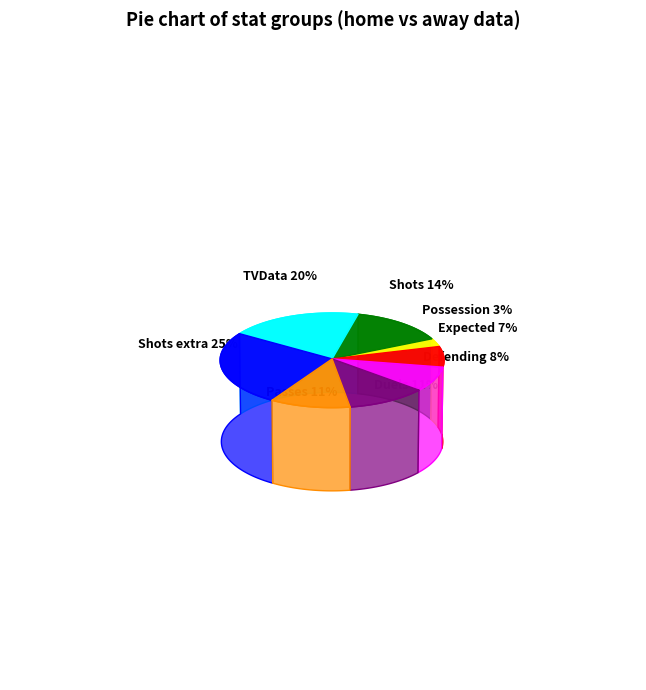

The Duels slice represents 11% of the pie. True or false?

True